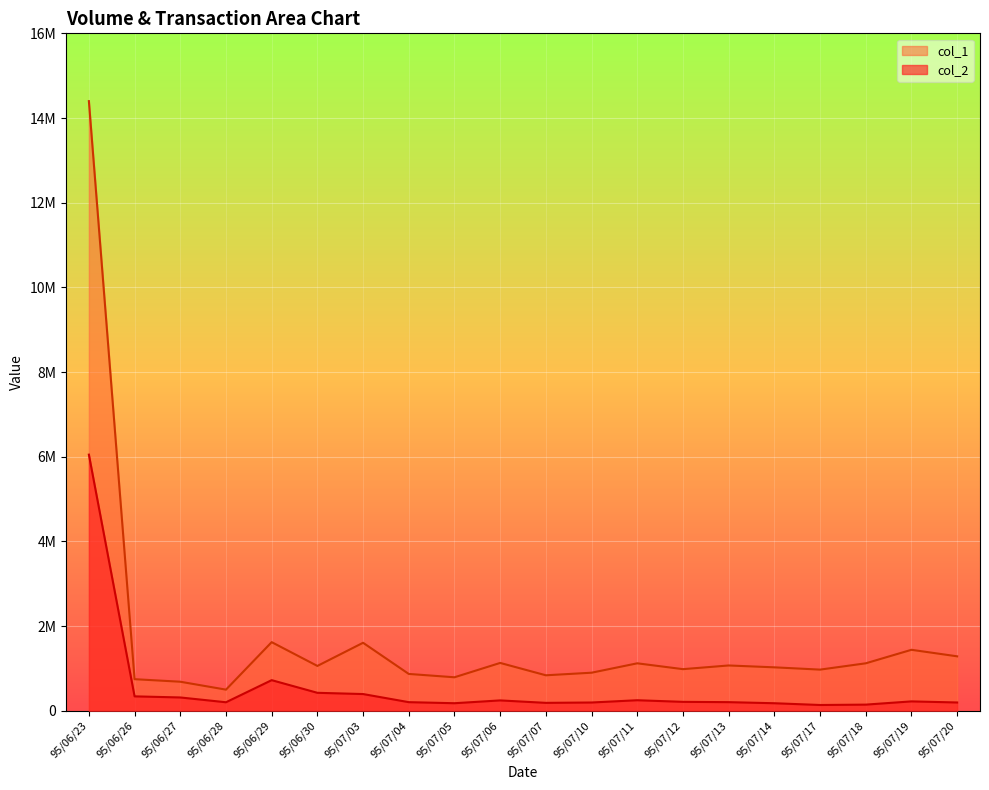

True or false: col_2 and col_1 intersect in this chart.

False